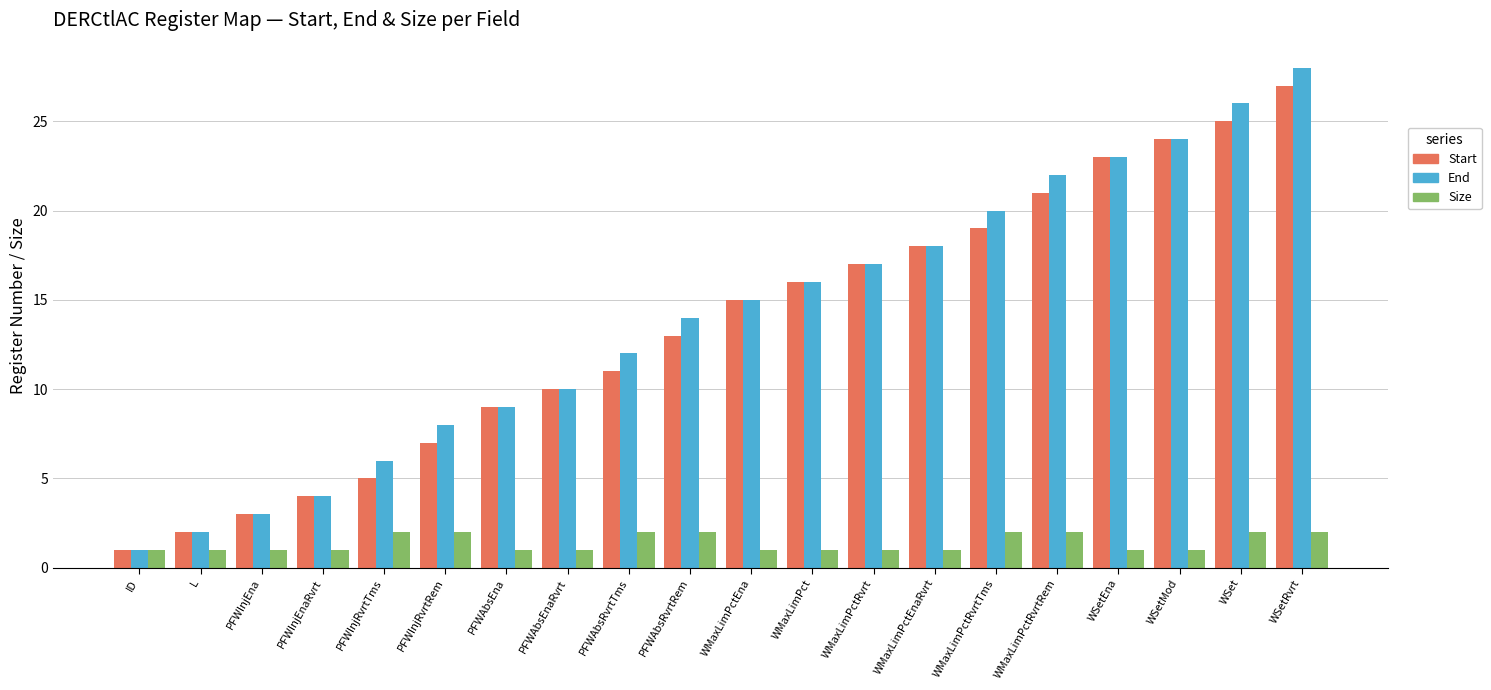

What is the lowest value of the End series?

1